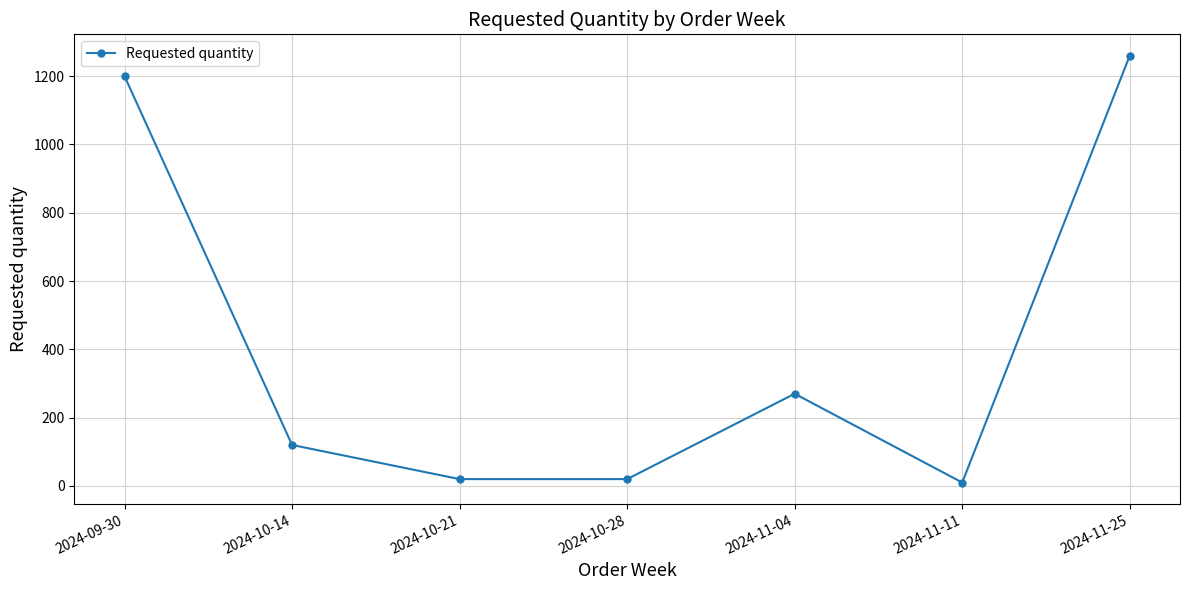

The chart shows a value of 1780 at 2024-09-30. True or false?

False